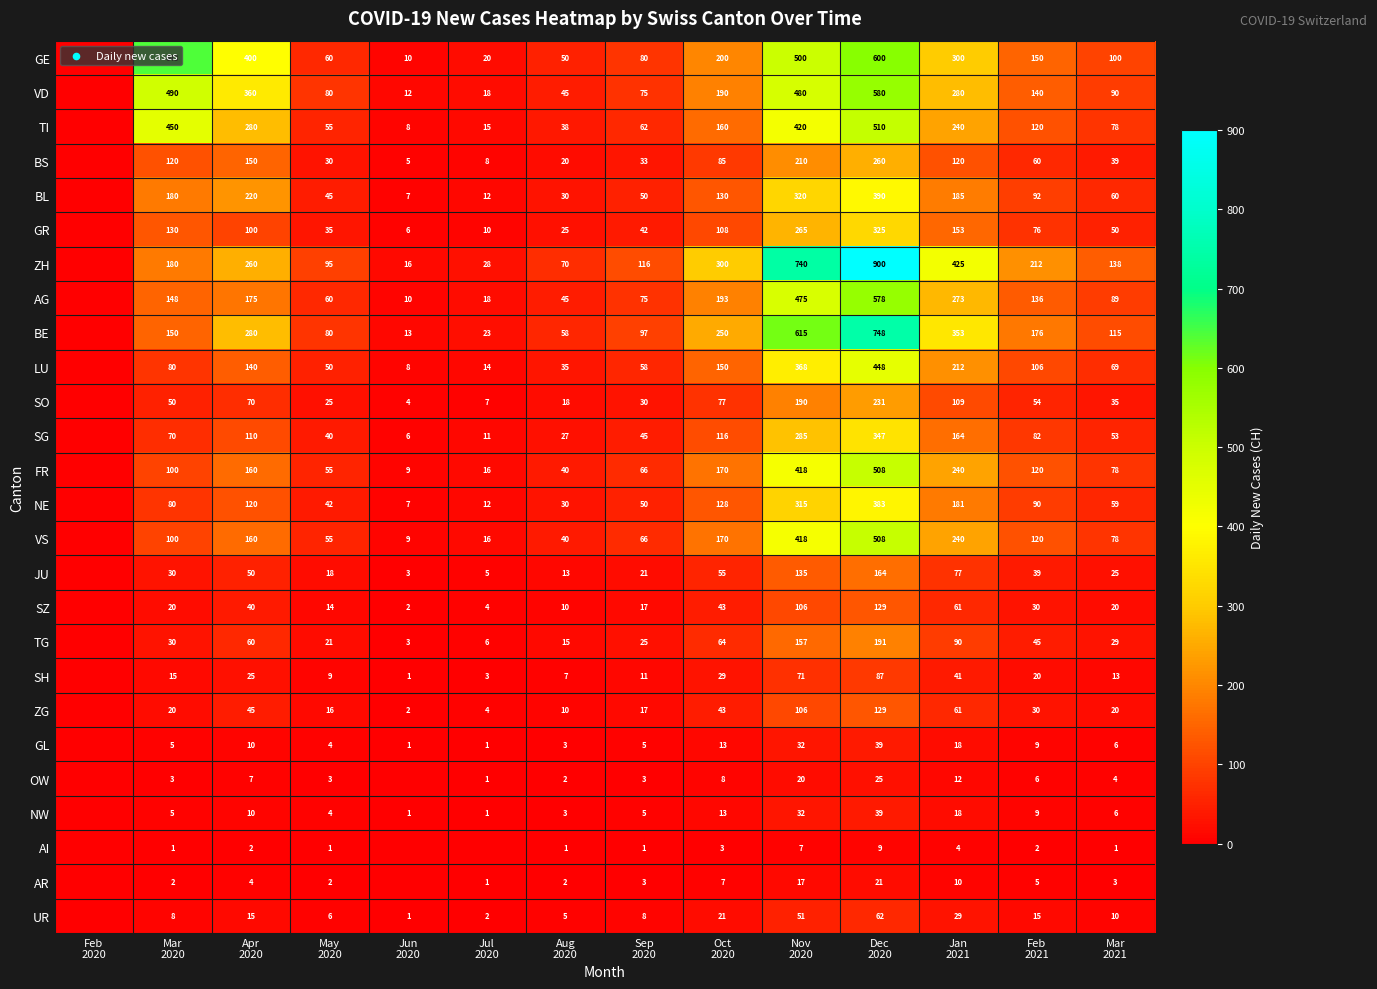

How many data points in TI are above 120?

6